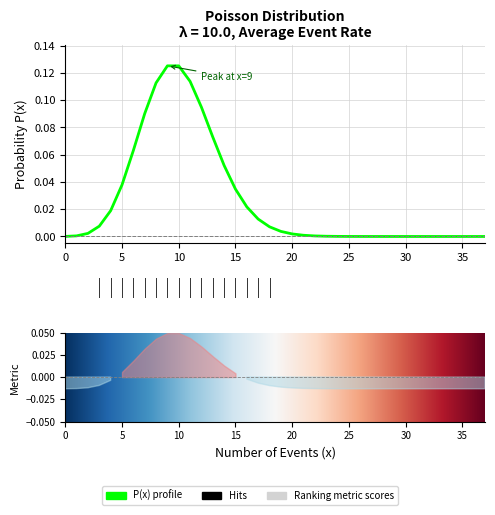

What is the approximate value at 10.0?

0.1